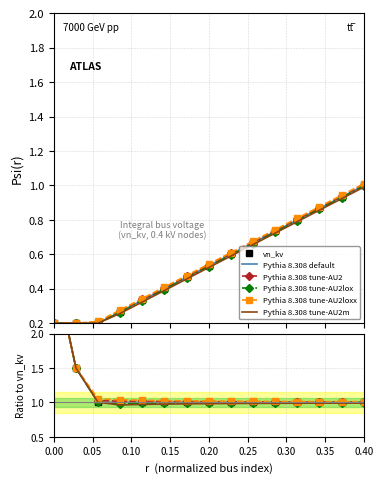

What is the label of the 2nd point from the left?

0.05